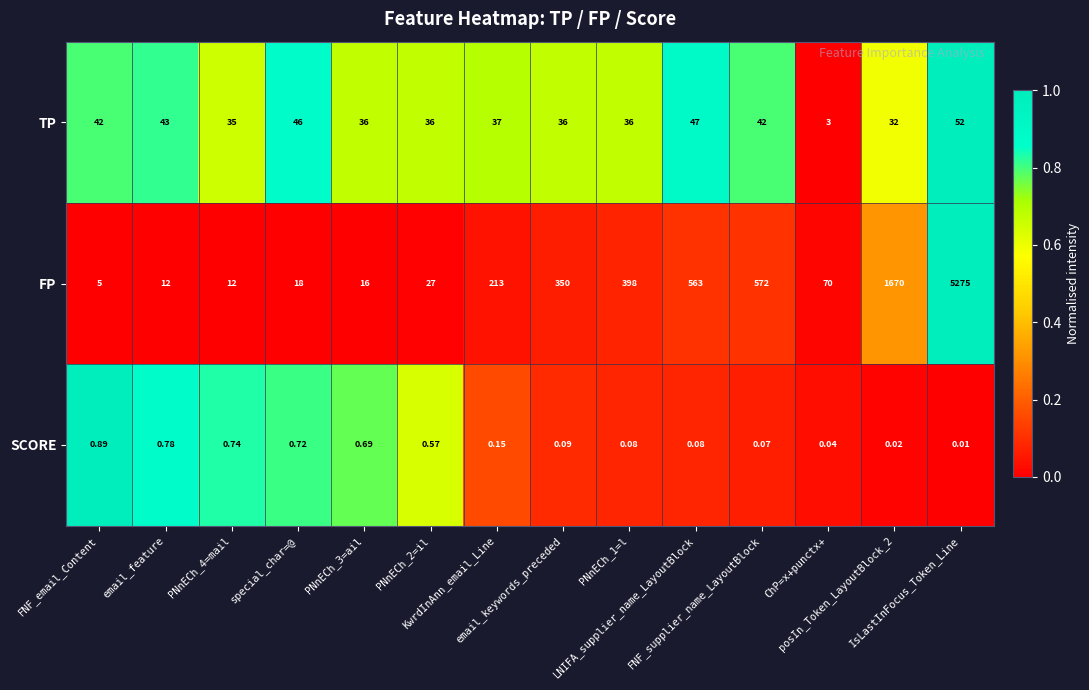

Which series has the largest range (max minus min)?

FP